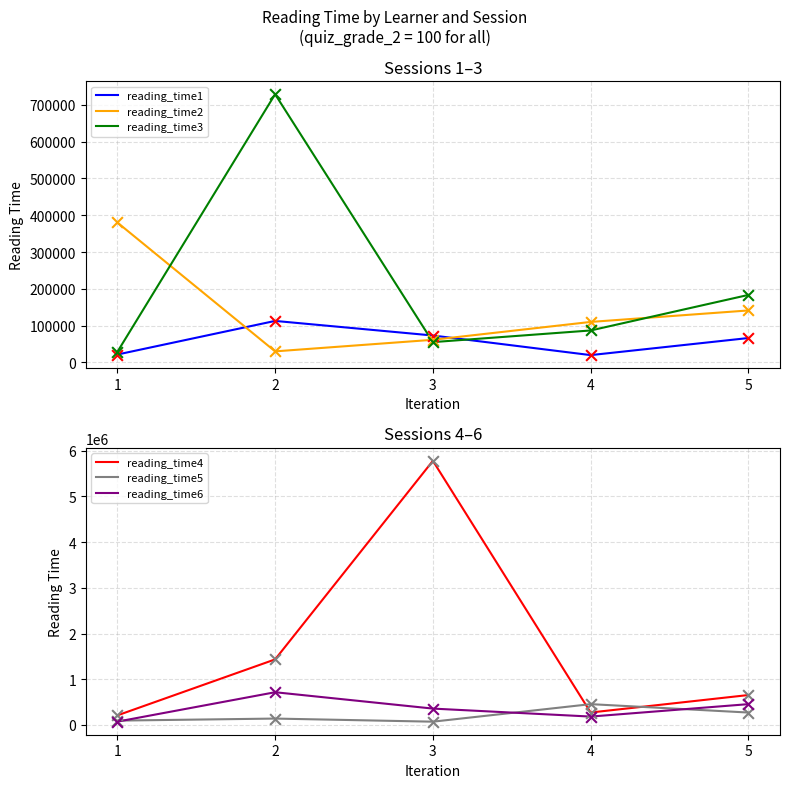

Which series has the largest total across all categories?

reading_time4